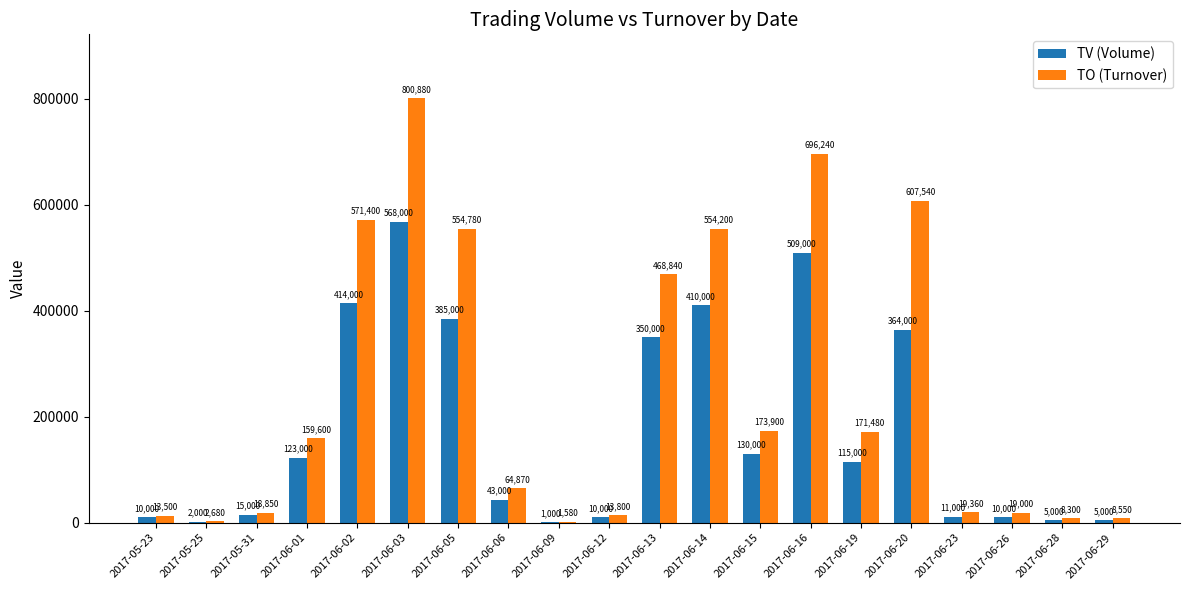

What is the sum of the TV (Volume) values at 2017-06-12 and 2017-06-20?

374000